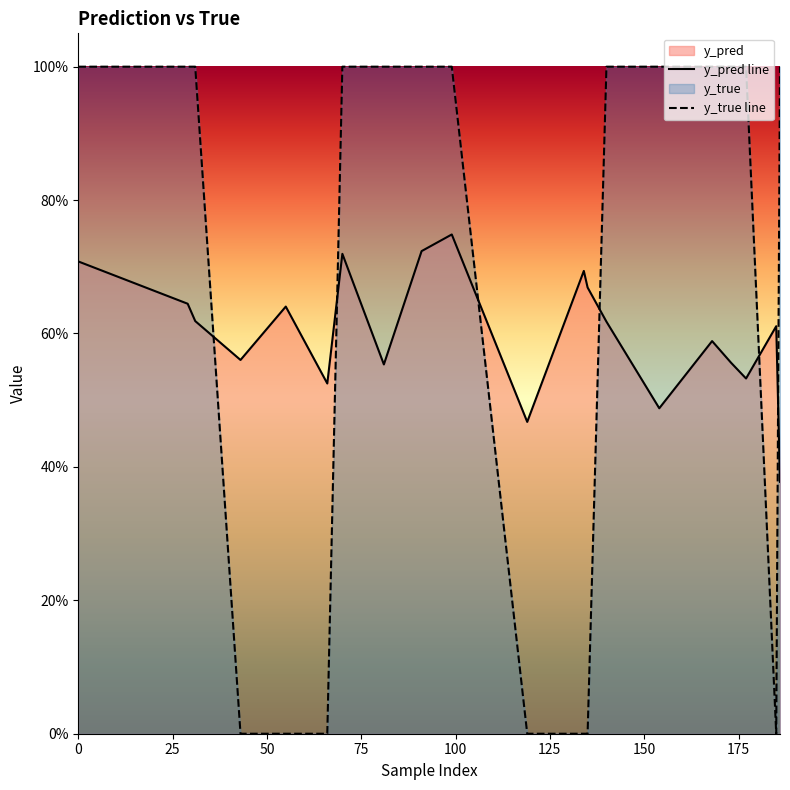

Which series has the widest spread of values?

y_true line